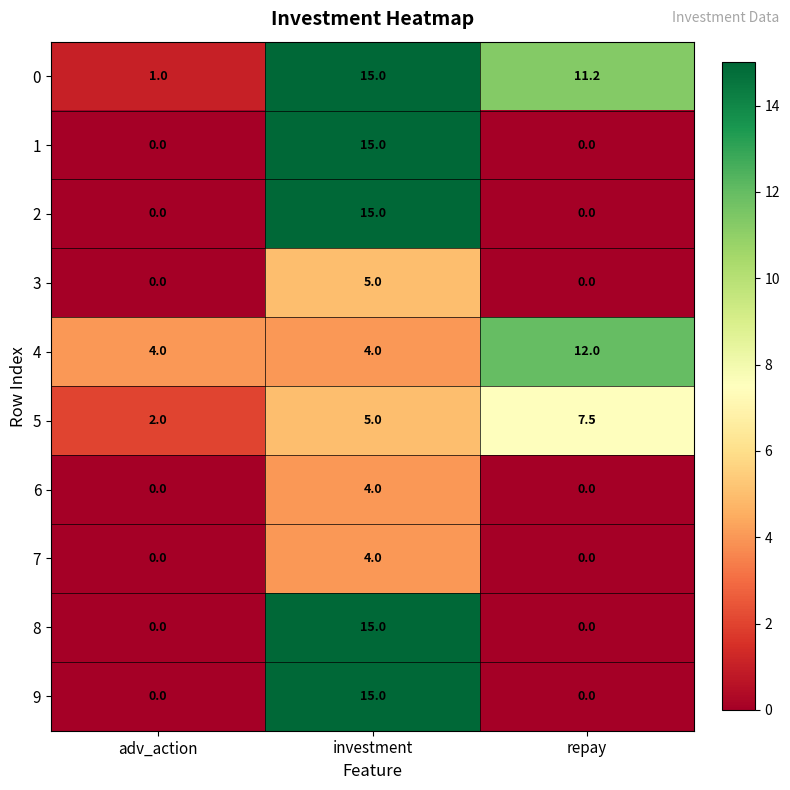

Where is 5 nearest to the value 4?

investment